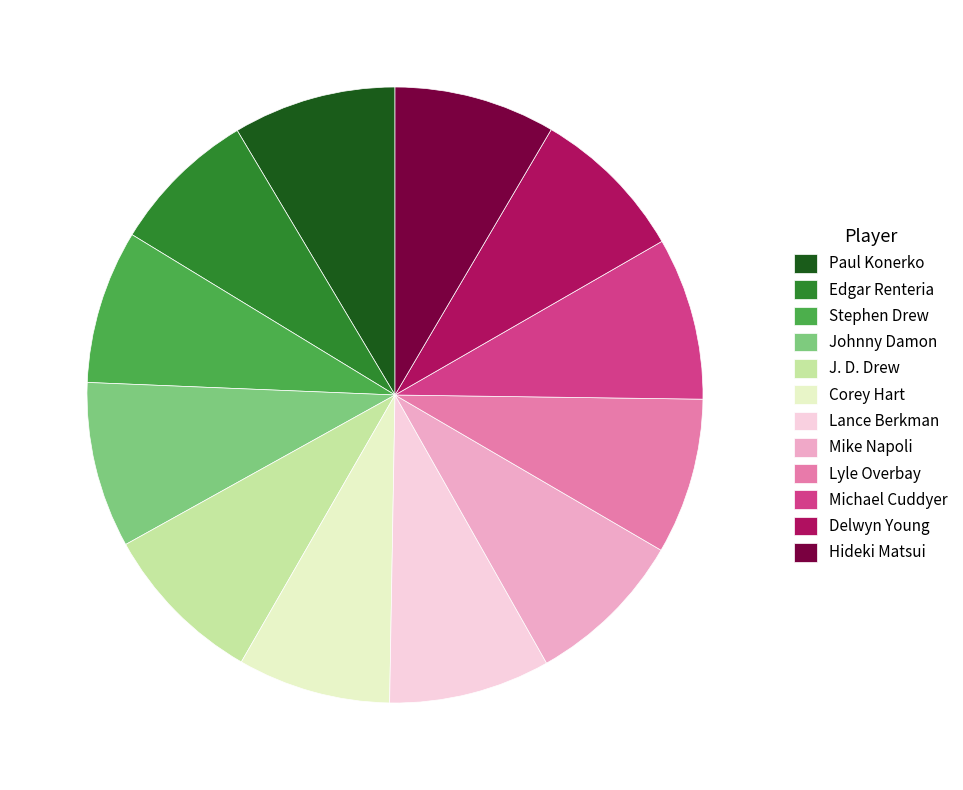

Is the sum of Michael Cuddyer and Stephen Drew greater than half?

No